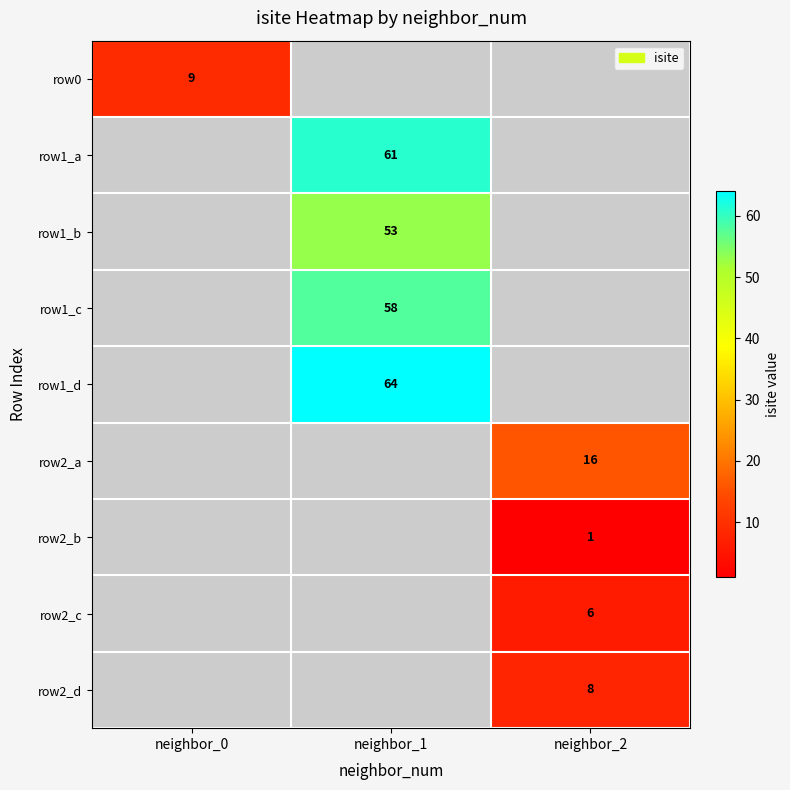

Is it true that row1_a equals 61 at neighbor_1?

True